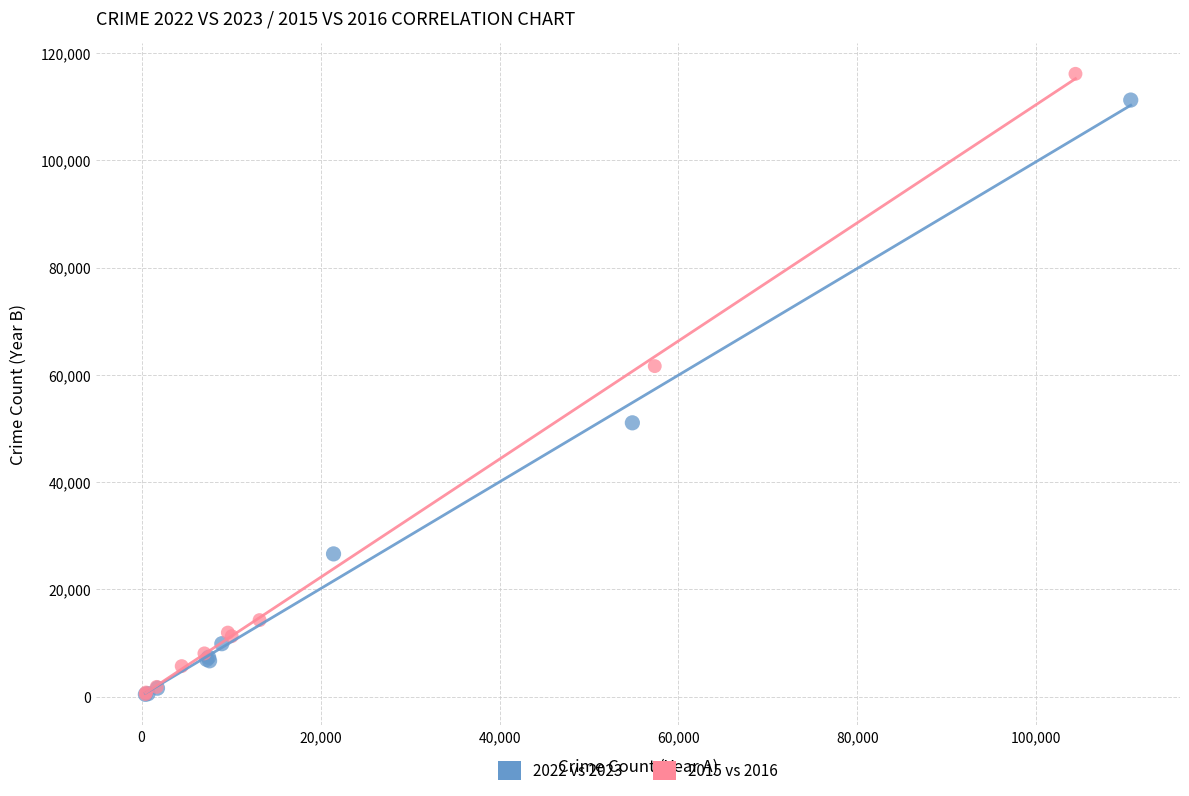

Which series has the widest spread of Y values?

2015 vs 2016